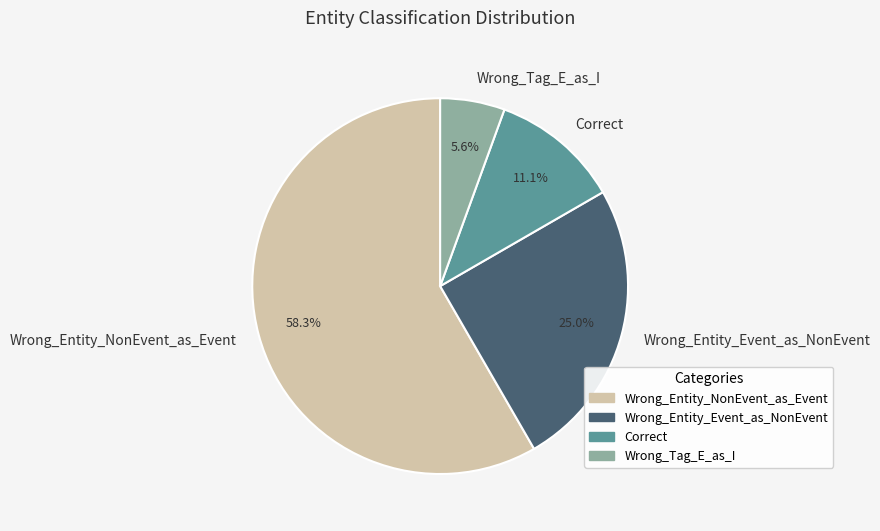

To the nearest percent, what is the combined percentage of Wrong_Tag_E_as_I and Wrong_Entity_Event_as_NonEvent?

31%